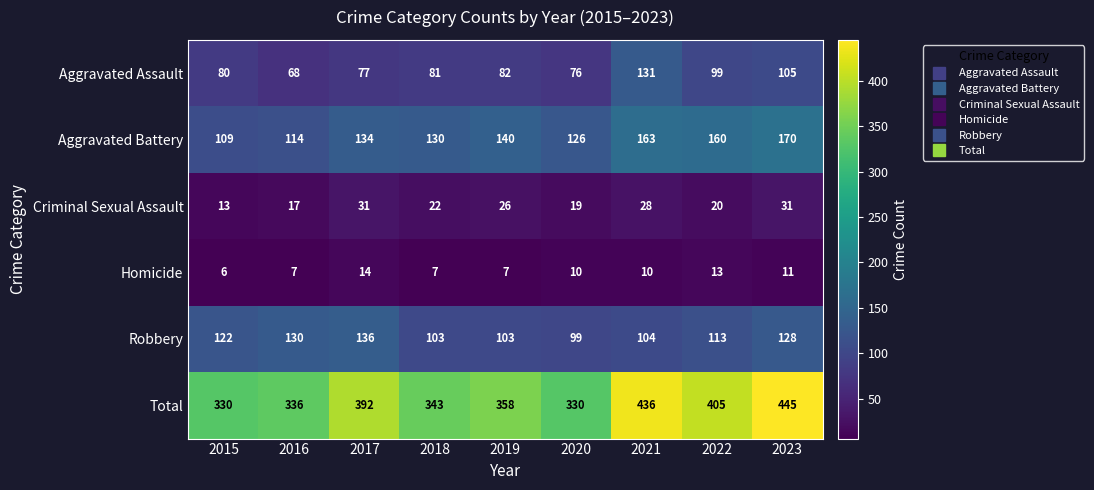

At which category is the sum across all series the highest?

2023